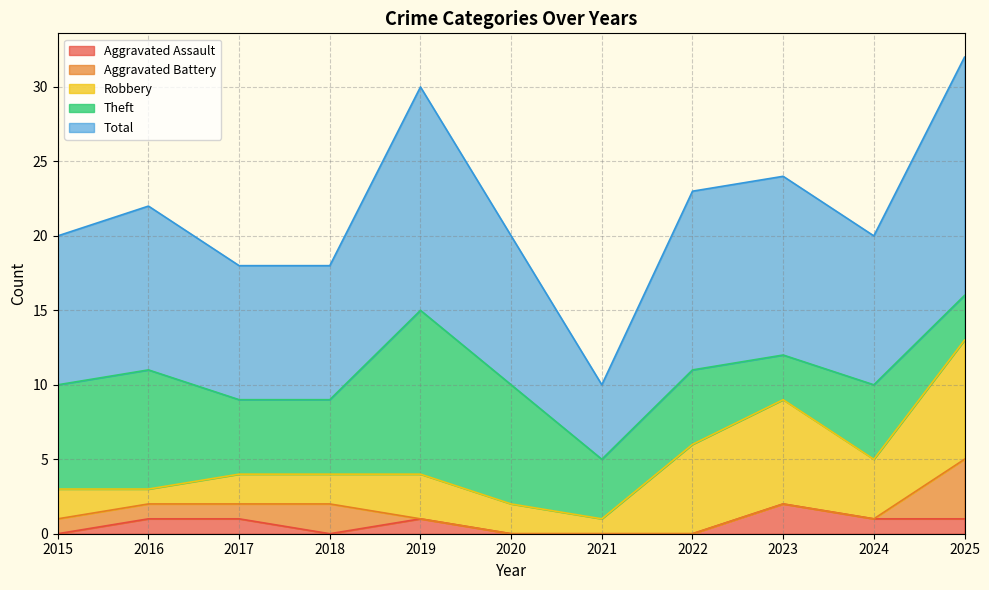

How many series are shown in this chart?

5